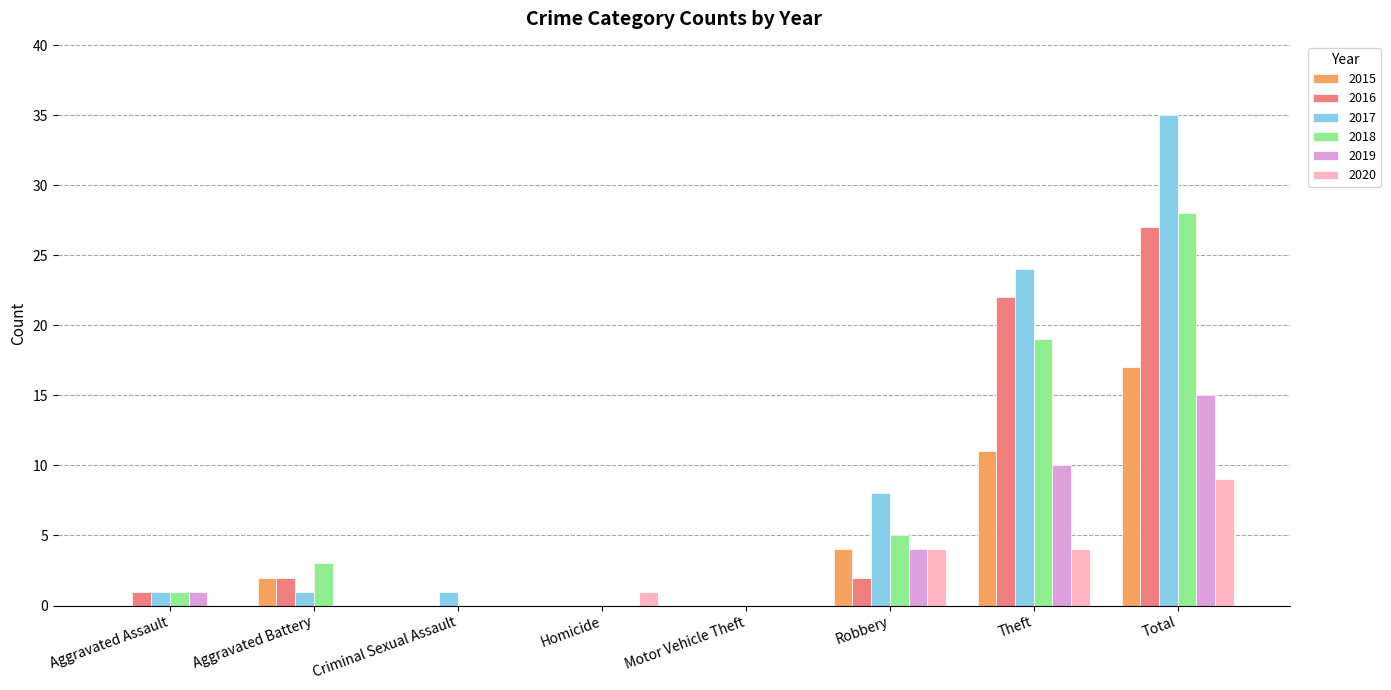

Is the value of 2016 at Motor Vehicle Theft greater than the value of 2018 at Total?

No